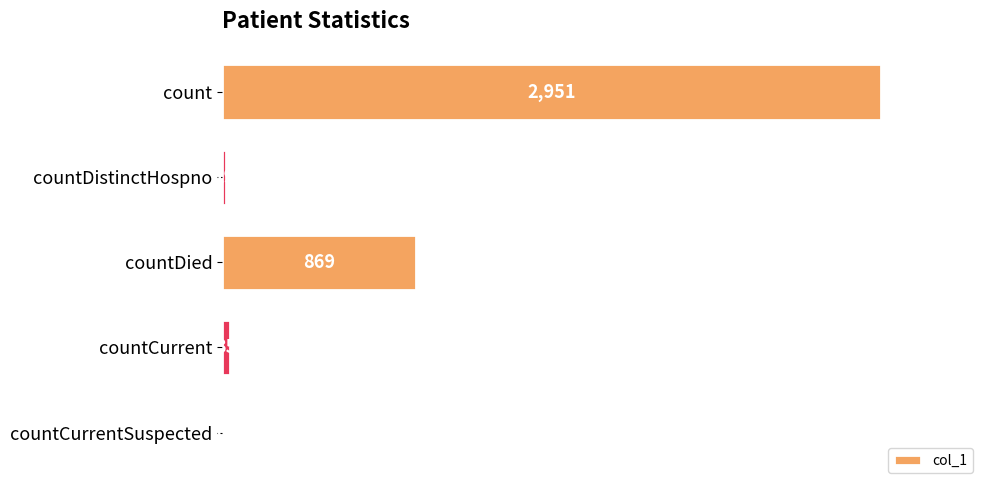

Reading bottom to top, transcribe all the data shown in this chart.

countCurrentSuspected=0	countCurrent=35	countDied=869	countDistinctHospno=19	count=2951